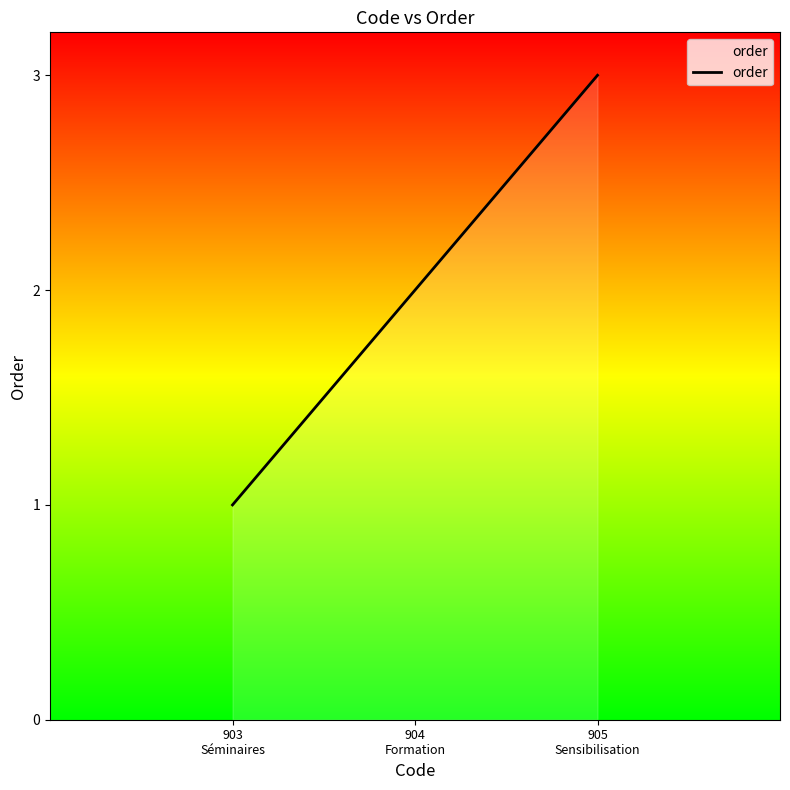

What is the greatest value displayed?

3